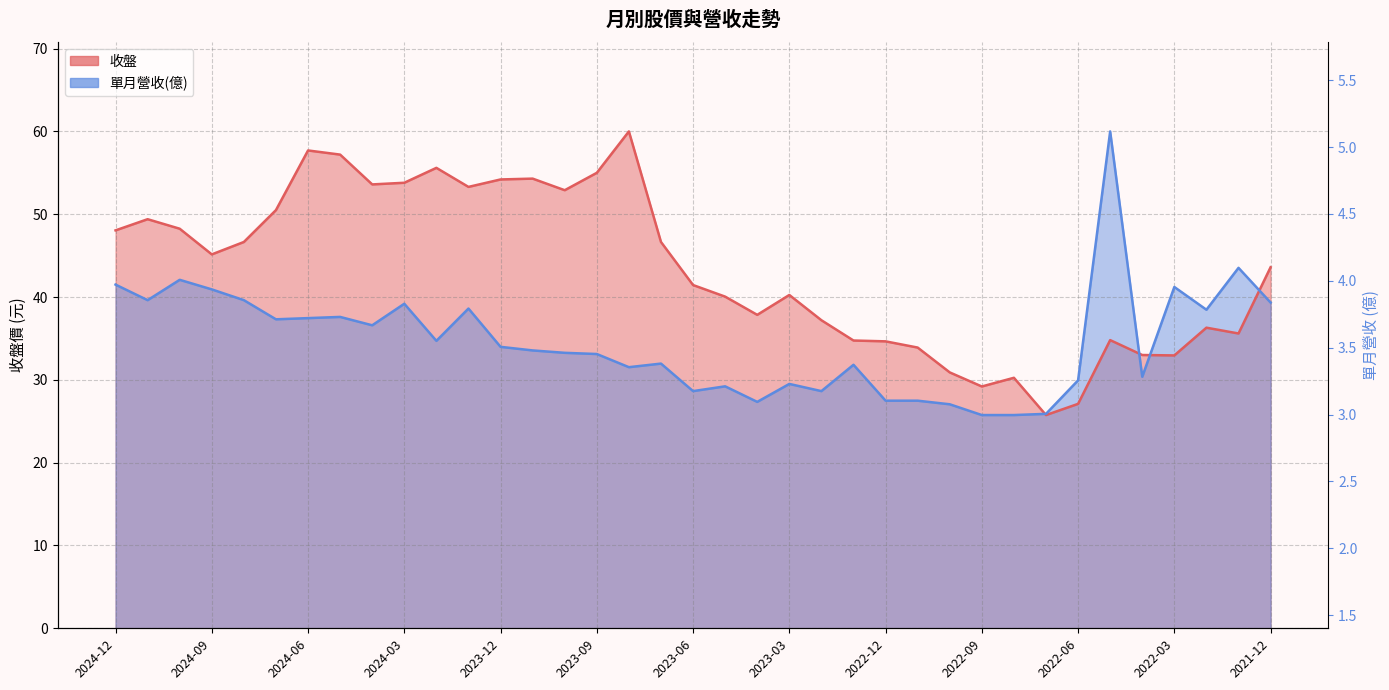

How many data points in 收盤 are less than 43?

18